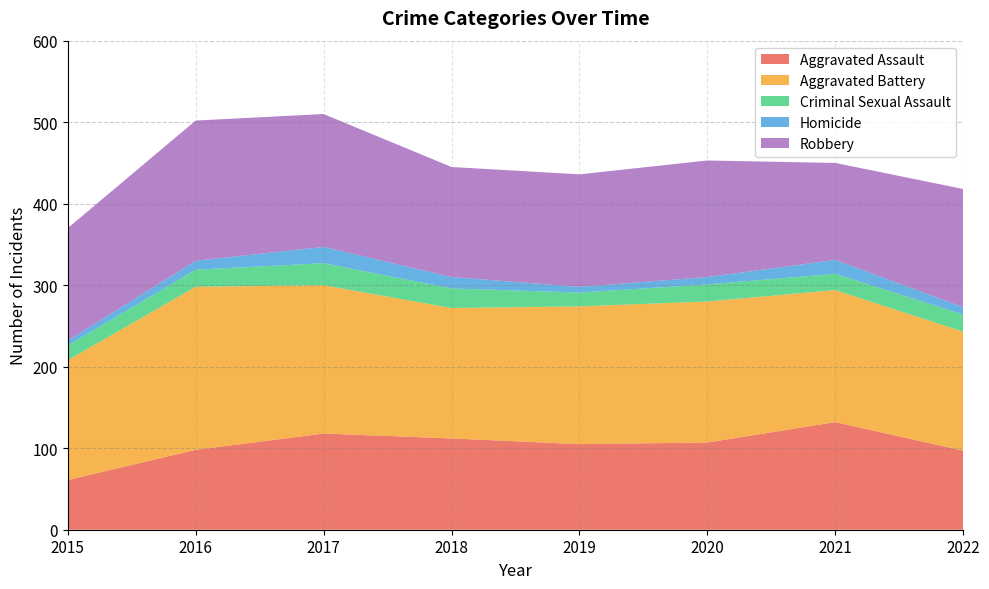

Reading left to right, transcribe all the data shown in this chart.

Aggravated Assault: 2015=61	2016=98	2017=118	2018=112	2019=105	2020=107	2021=132	2022=97
Aggravated Battery: 2015=147	2016=200	2017=182	2018=160	2019=169	2020=173	2021=162	2022=146
Criminal Sexual Assault: 2015=18	2016=21	2017=27	2018=24	2019=17	2020=21	2021=20	2022=21
Homicide: 2015=6	2016=11	2017=20	2018=14	2019=7	2020=9	2021=17	2022=9
Robbery: 2015=138	2016=172	2017=163	2018=135	2019=138	2020=143	2021=119	2022=145